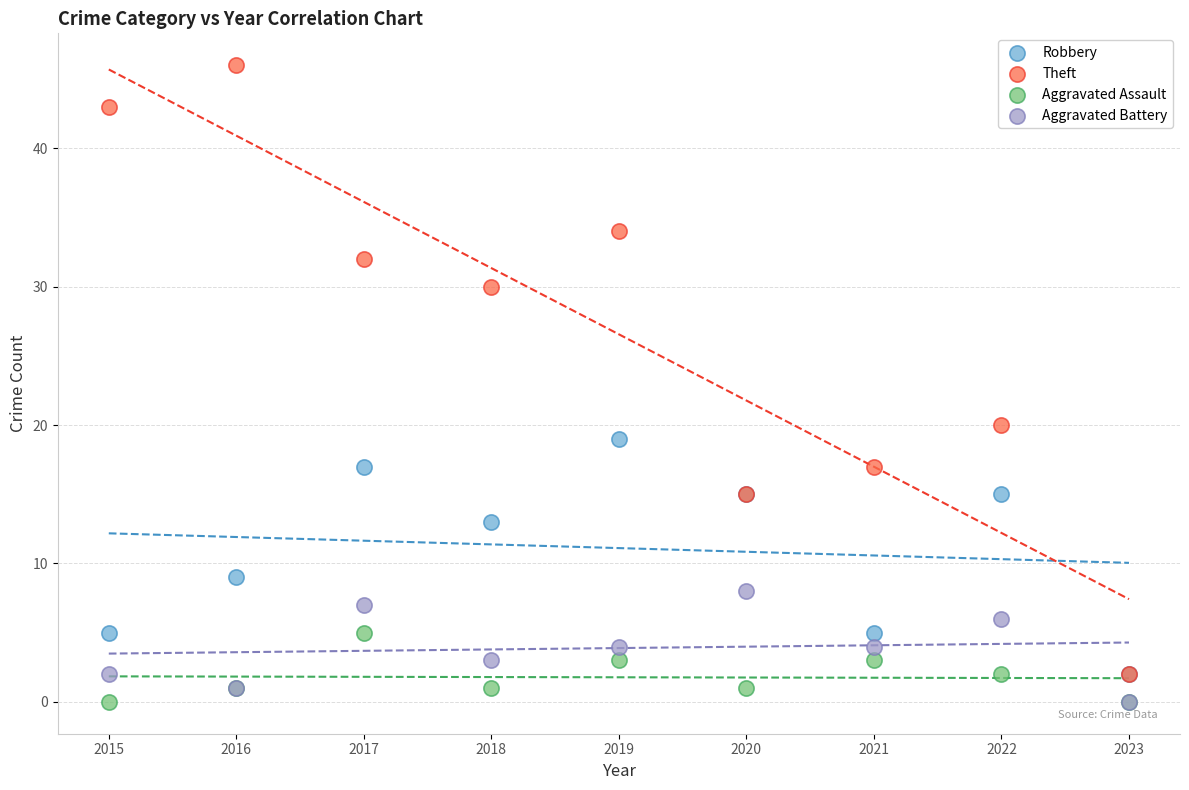

In the Theft series, what Y value is closest to 24?

20